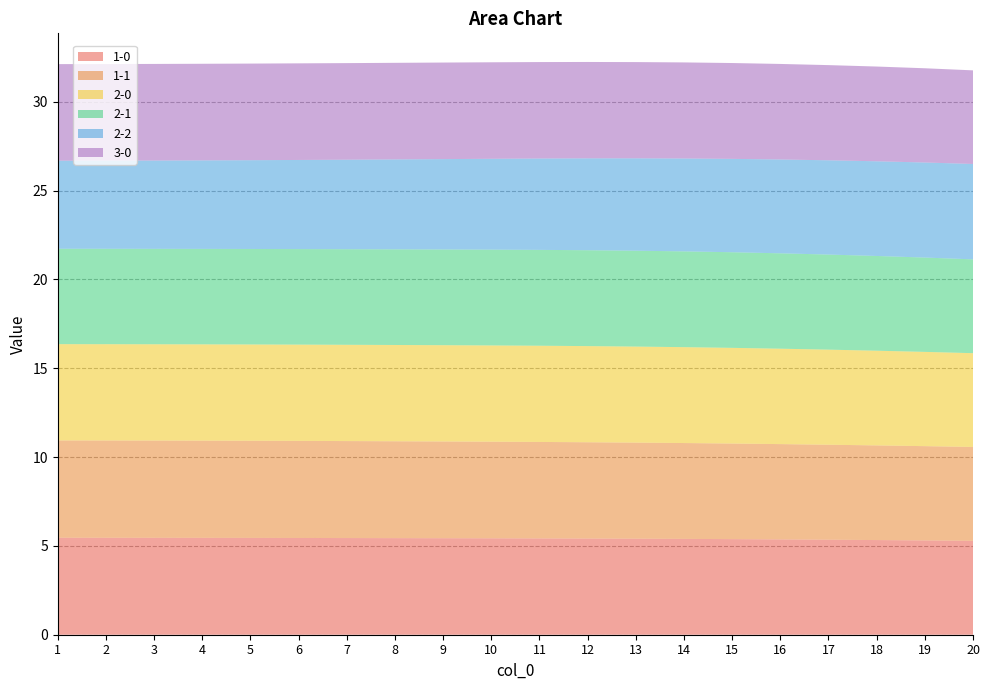

Reading left to right, transcribe all the data shown in this chart.

1-0: 5.5	5.5	5.5	5.5	5.5	5.4	5.4	5.4	5.4	5.4	5.4	5.4	5.4	5.4	5.4	5.4	5.3	5.3	5.3	5.3
1-1: 5.5	5.5	5.5	5.5	5.5	5.5	5.5	5.5	5.4	5.4	5.4	5.4	5.4	5.4	5.4	5.4	5.3	5.3	5.3	5.3
2-0: 5.4	5.4	5.4	5.4	5.4	5.4	5.4	5.4	5.4	5.4	5.4	5.4	5.4	5.4	5.4	5.4	5.4	5.3	5.3	5.3
2-1: 5.4	5.4	5.4	5.4	5.4	5.4	5.4	5.4	5.4	5.4	5.4	5.4	5.4	5.4	5.4	5.4	5.4	5.3	5.3	5.3
2-2: 5.0	5.0	5.0	5.0	5.0	5.0	5.0	5.1	5.1	5.1	5.1	5.2	5.2	5.2	5.3	5.3	5.3	5.3	5.4	5.4
3-0: 5.4	5.4	5.4	5.4	5.4	5.4	5.4	5.4	5.4	5.4	5.4	5.4	5.4	5.4	5.4	5.4	5.4	5.3	5.3	5.3